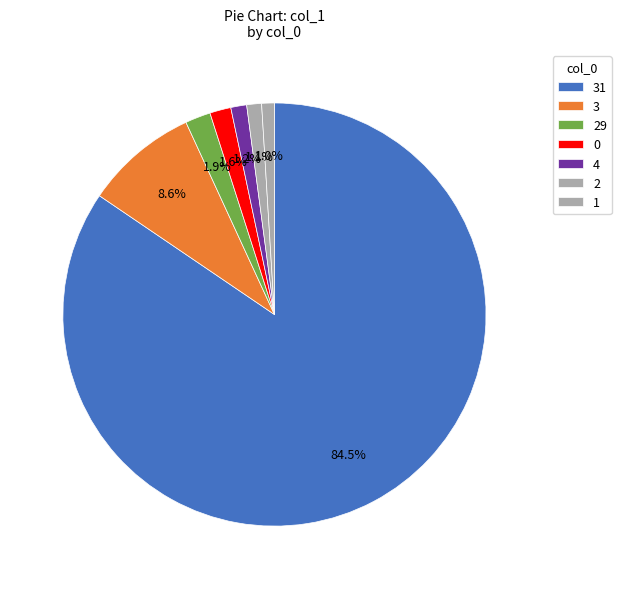

Count the number of slices in the pie.

7